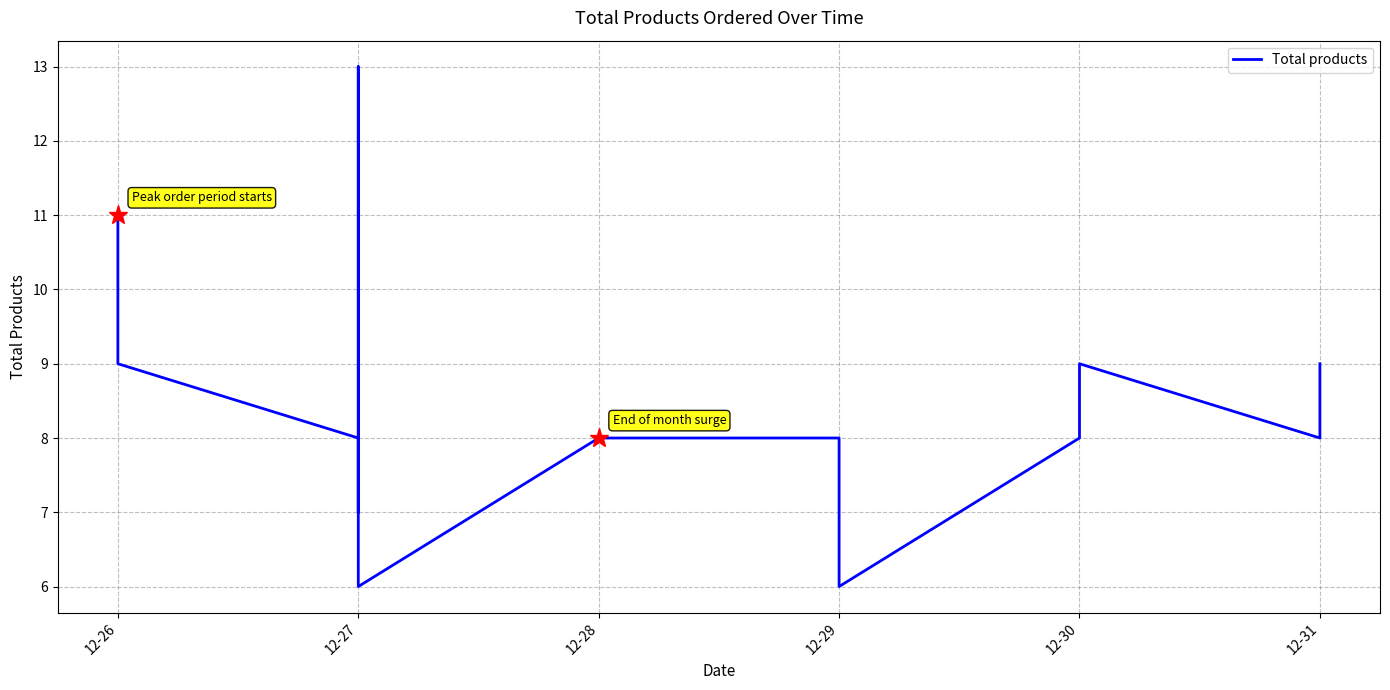

True or false: the data shows 2 at 12-28.

False